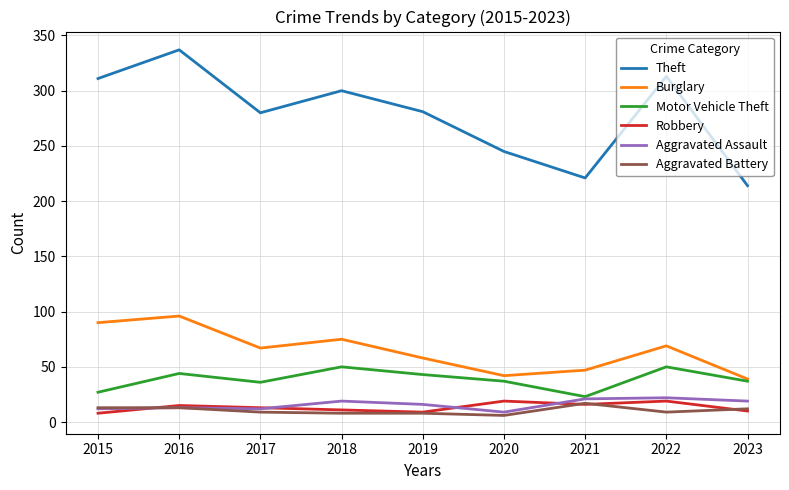

At which category does the chart reach its peak across all series?

2016